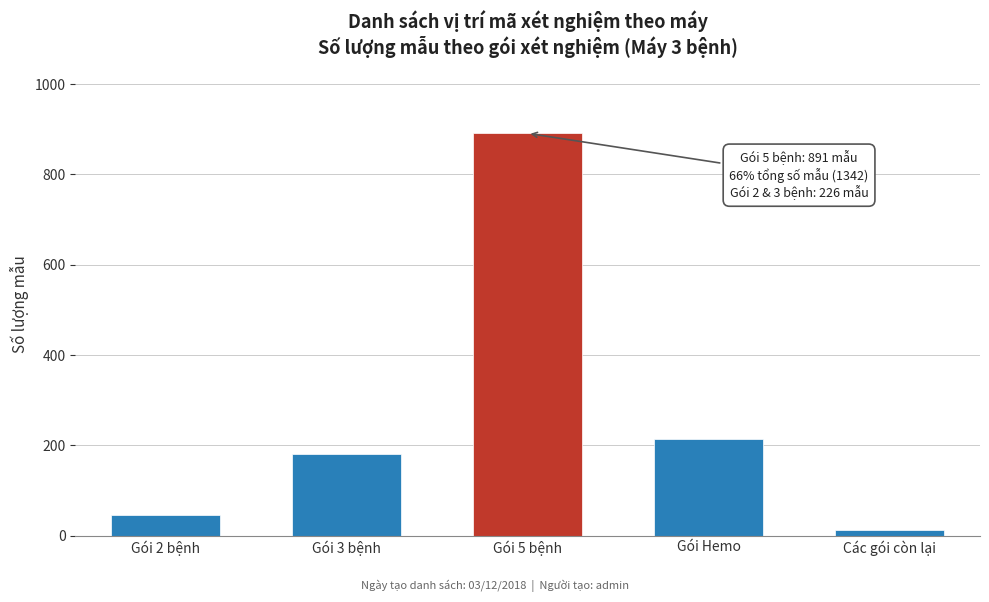

Reading right to left, extract all data points from this chart.

Các gói còn lại=12	Gói Hemo=213	Gói 5 bệnh=891	Gói 3 bệnh=181	Gói 2 bệnh=45